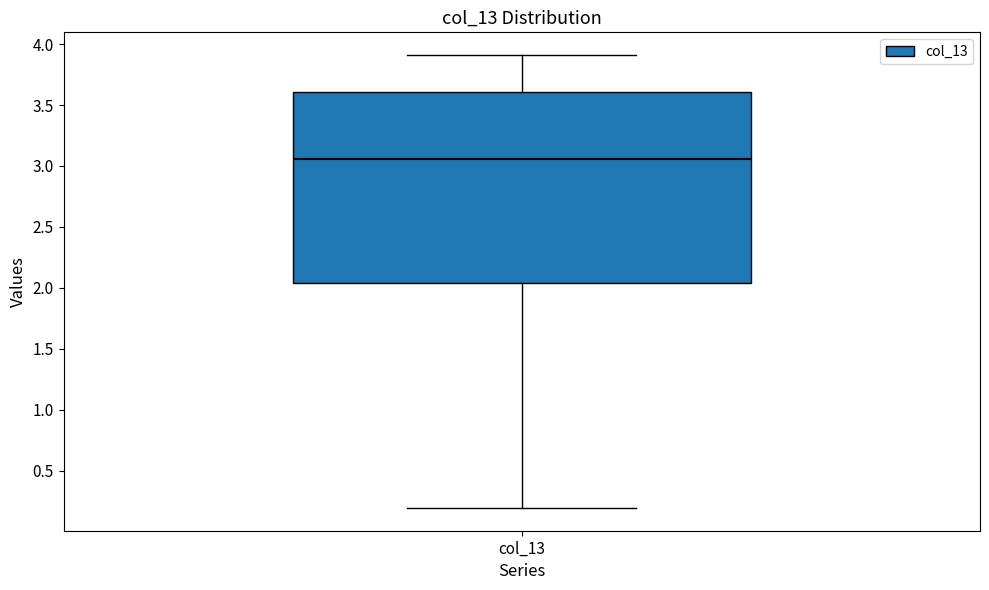

Read this box plot against the y-axis: the position of the median line, the range covered by the box, and the ends of both whiskers. The values are not printed on the chart, so give them approximately, as read against the axis.

median 3.05, box 2.05 to 3.60, whiskers 0.20 to 3.90